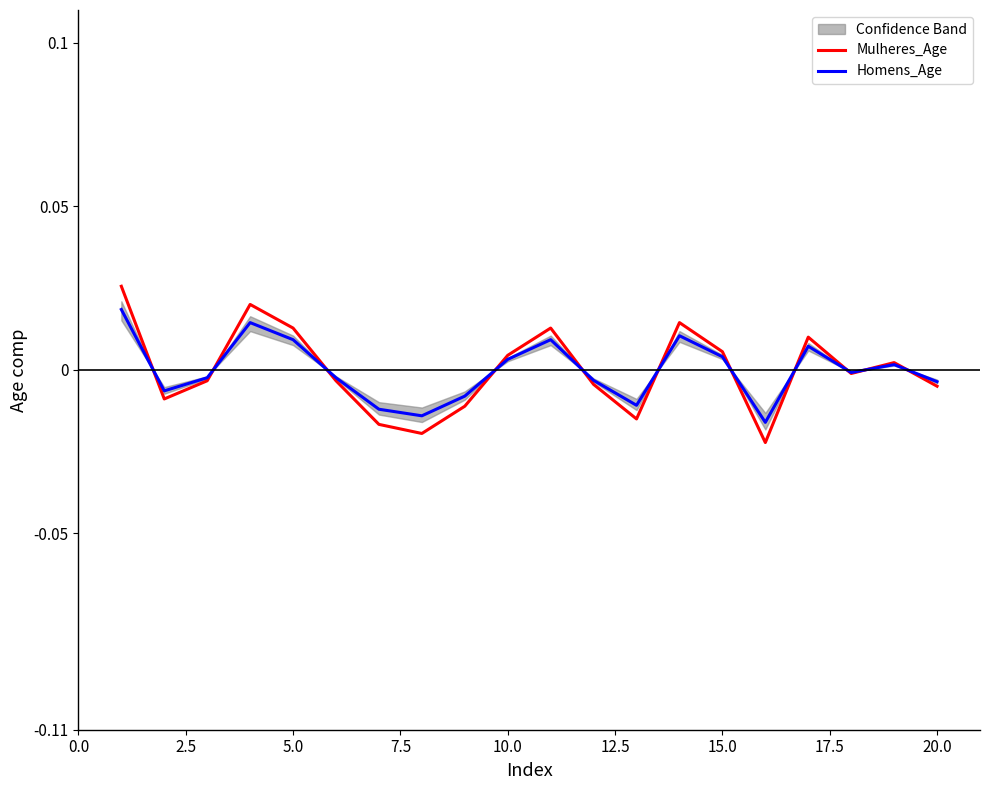

Rank the series by their average value, from lowest to highest.

Mulheres_Age, Homens_Age